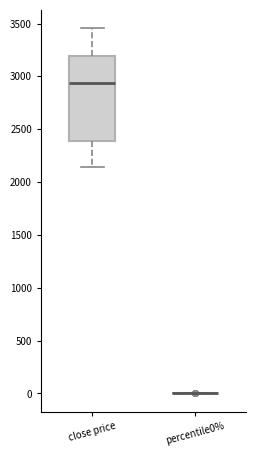

Reading left to right, transcribe this box plot: for each box, give where its median line is, the range the box spans, and where its two whiskers end, as read against the y-axis. The values are not printed on the chart, so give them approximately, as read against the axis.

close price: median 2950, box 2400 to 3200, whiskers 2150 to 3450
percentile0%: box collapsed to a line at 0, whiskers 0 to 0